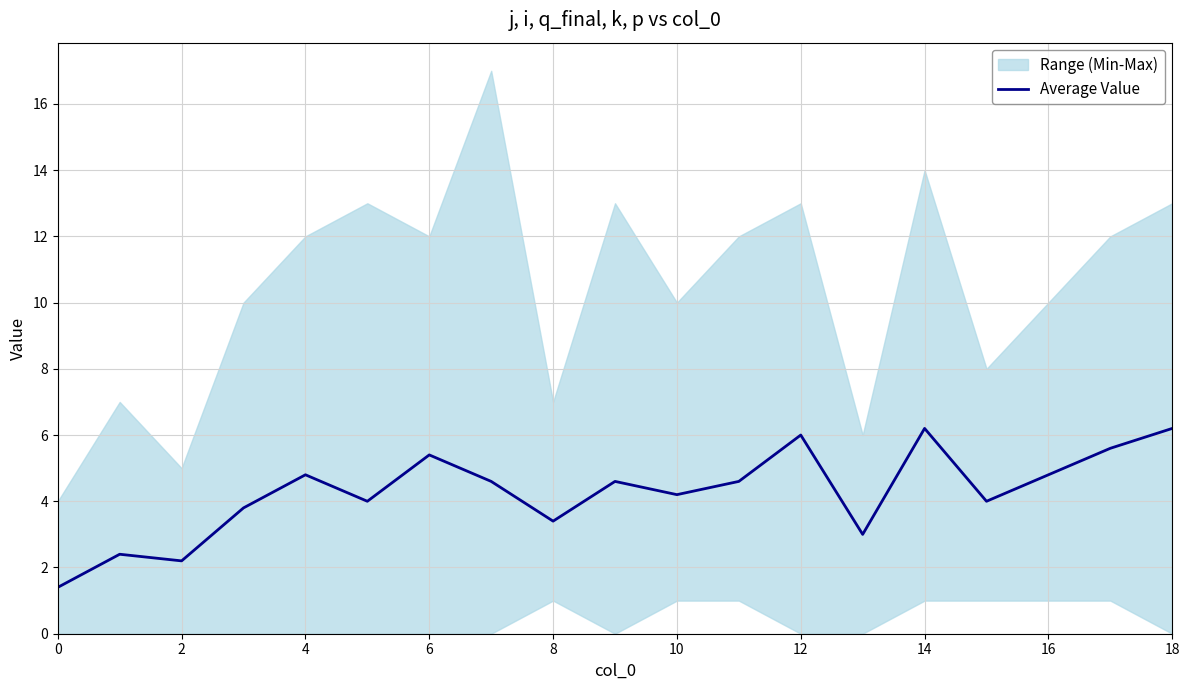

What is the greatest value displayed?

6.2